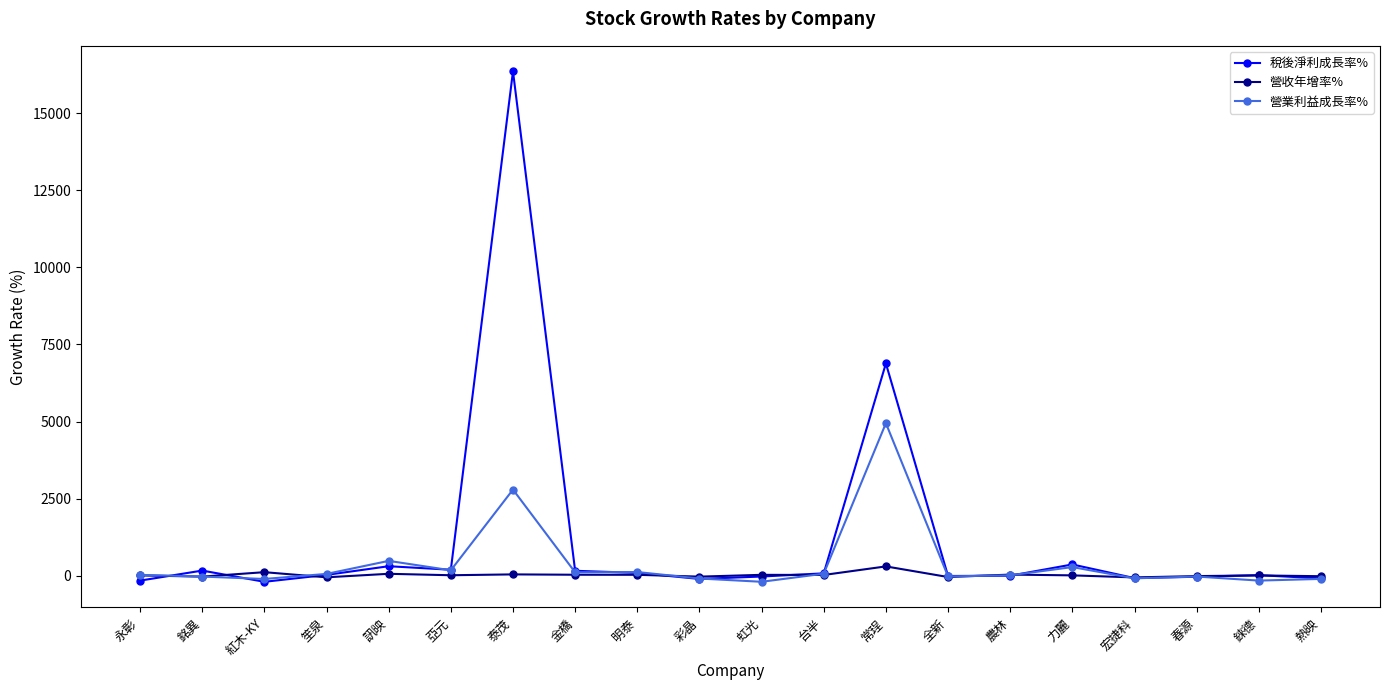

How many distinct data groups are displayed?

3